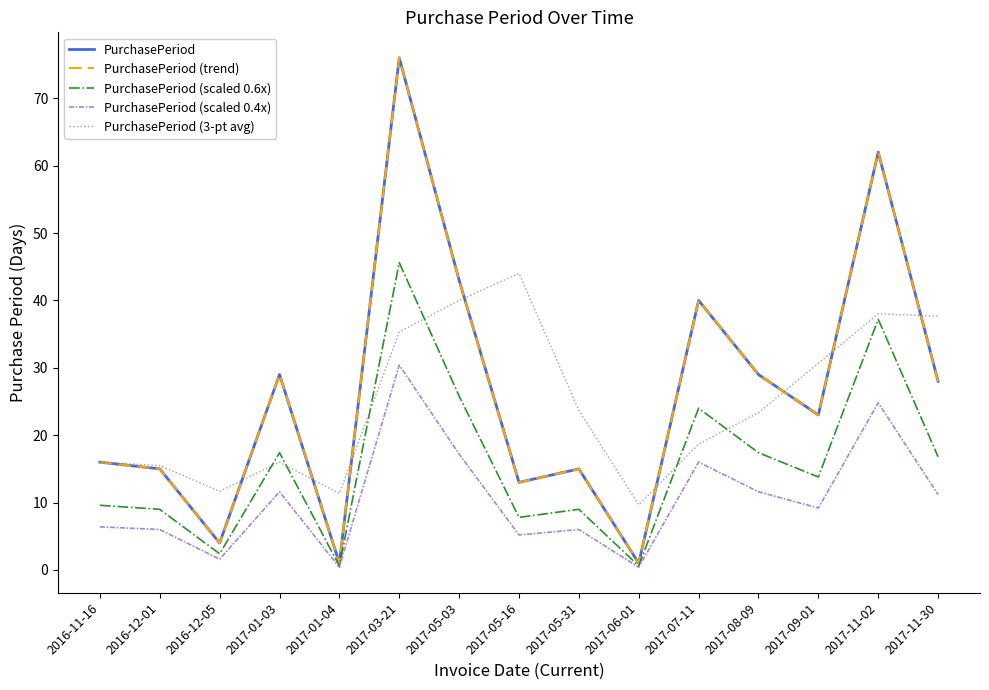

How many lines are shown in the chart?

5